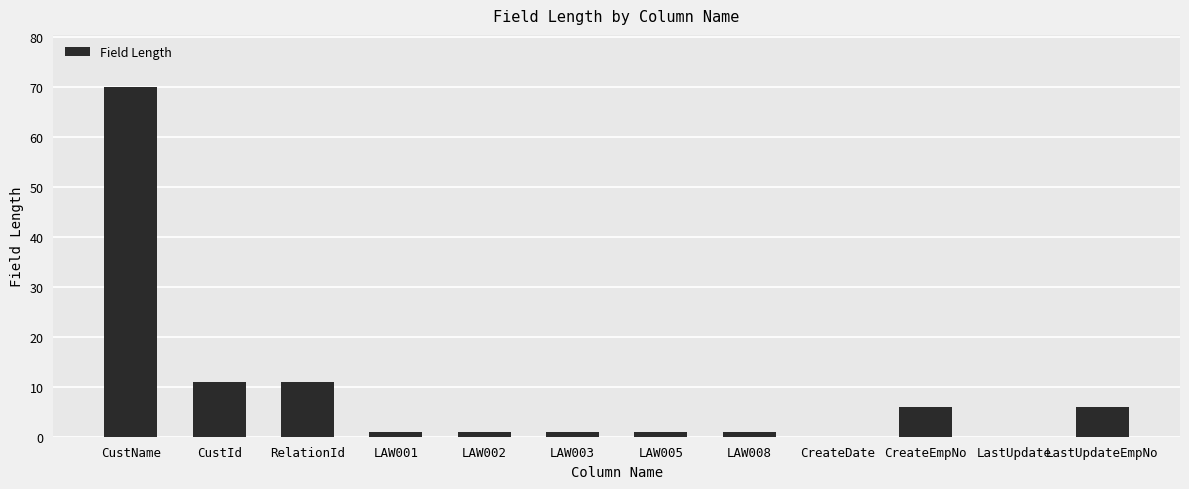

What is the change in value from CustId to CreateDate?

-11